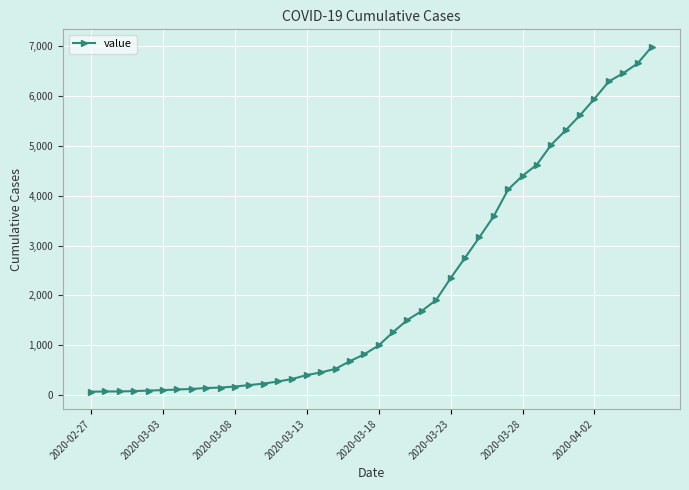

What is the value of the 20th point from the left?

816